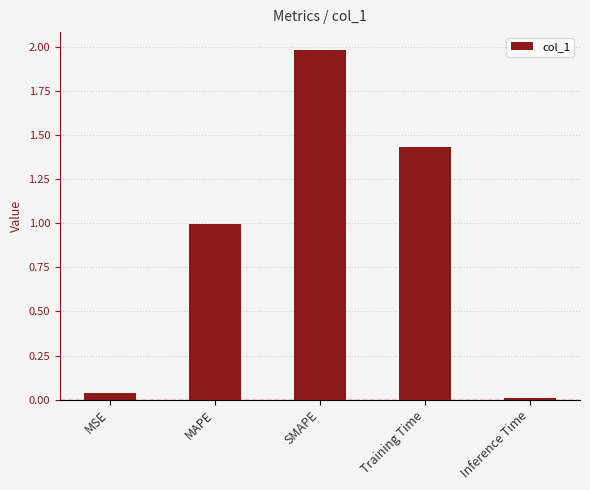

Between Training Time and Inference Time, which is larger?

Training Time